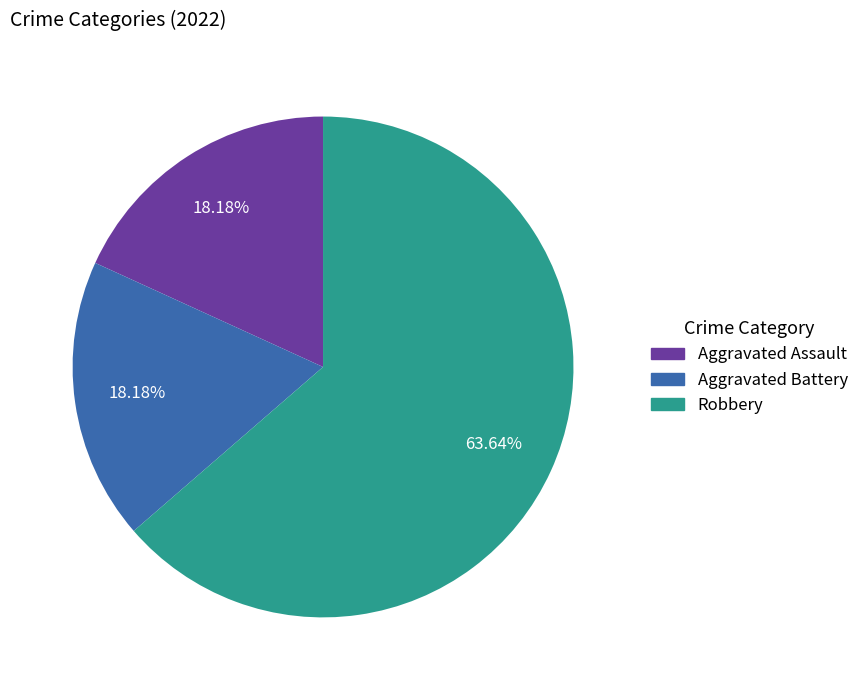

Is Robbery the majority of the pie?

Yes